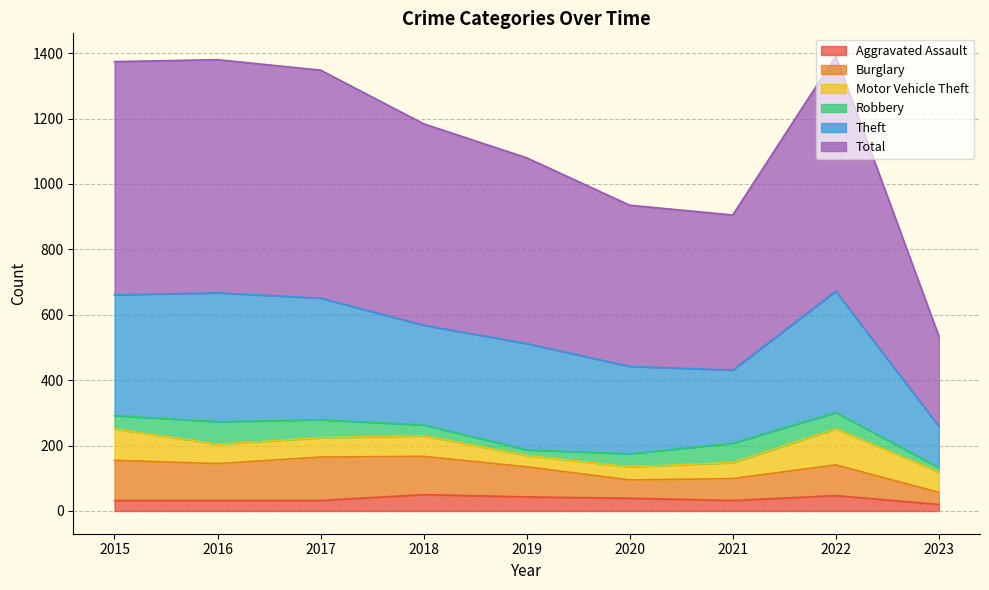

Which series ends up on top after the final intersection of Motor Vehicle Theft and Robbery?

Motor Vehicle Theft